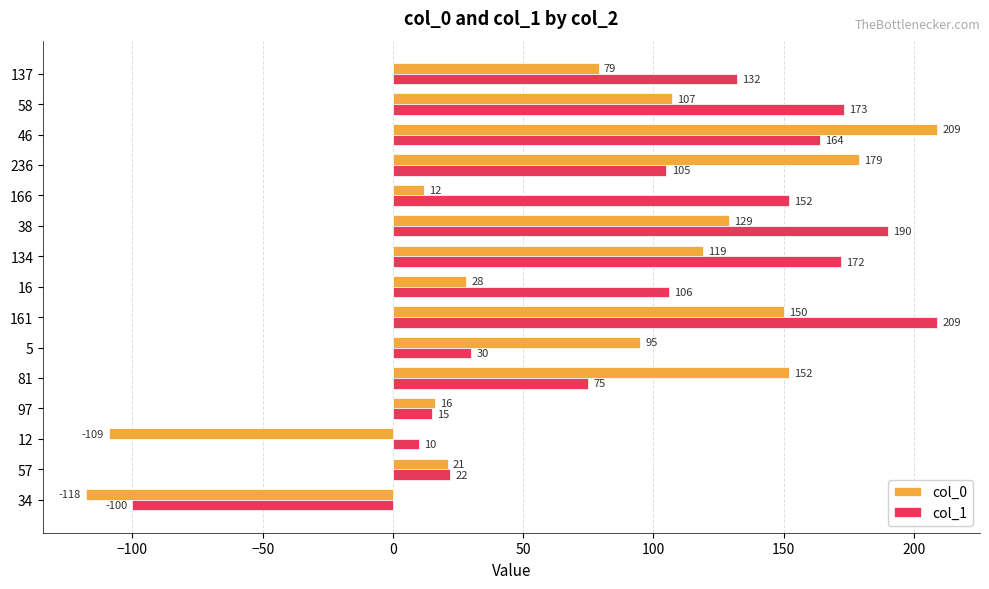

What is the difference between the highest and lowest values at 81?

77